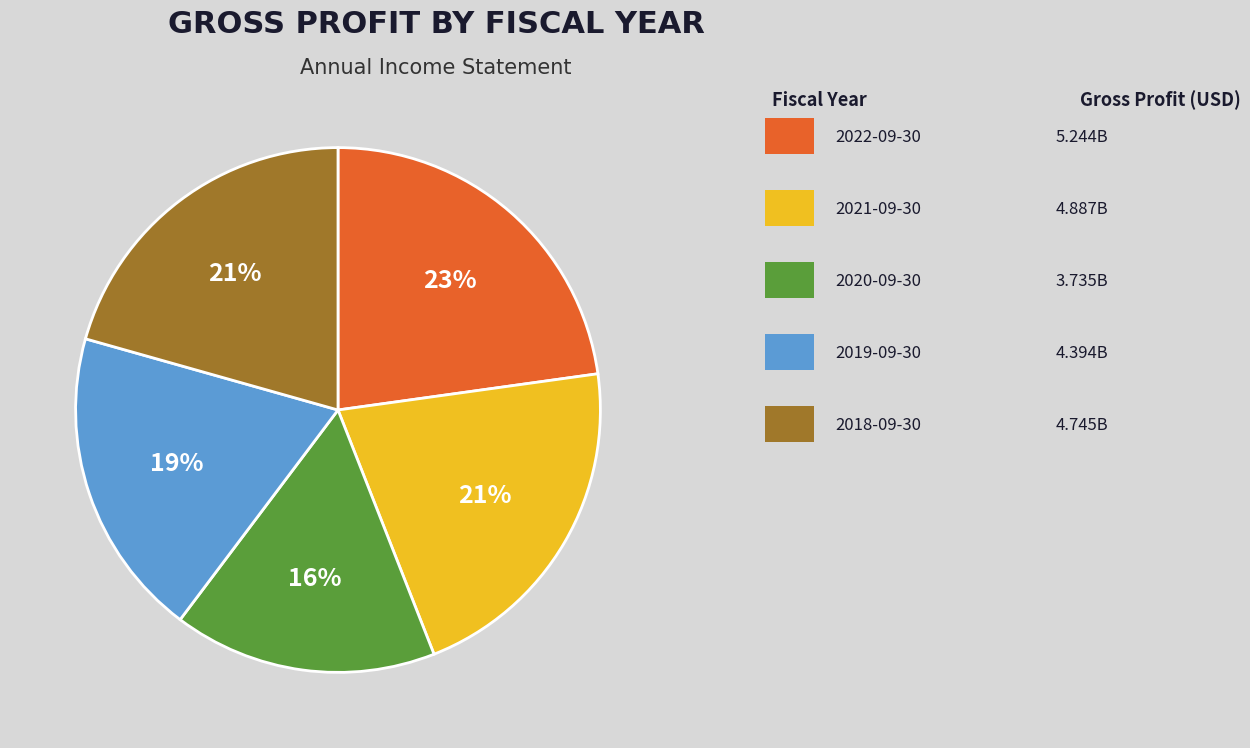

To the nearest percent, what is the difference between the largest and smallest slice percentages?

7%